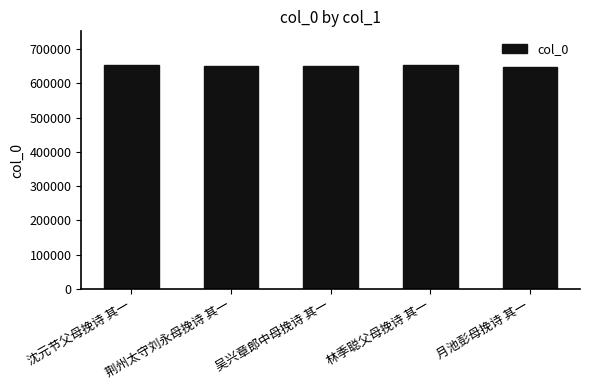

Is it true that the value at 林季聪父母挽诗 其一 is 1087484?

False